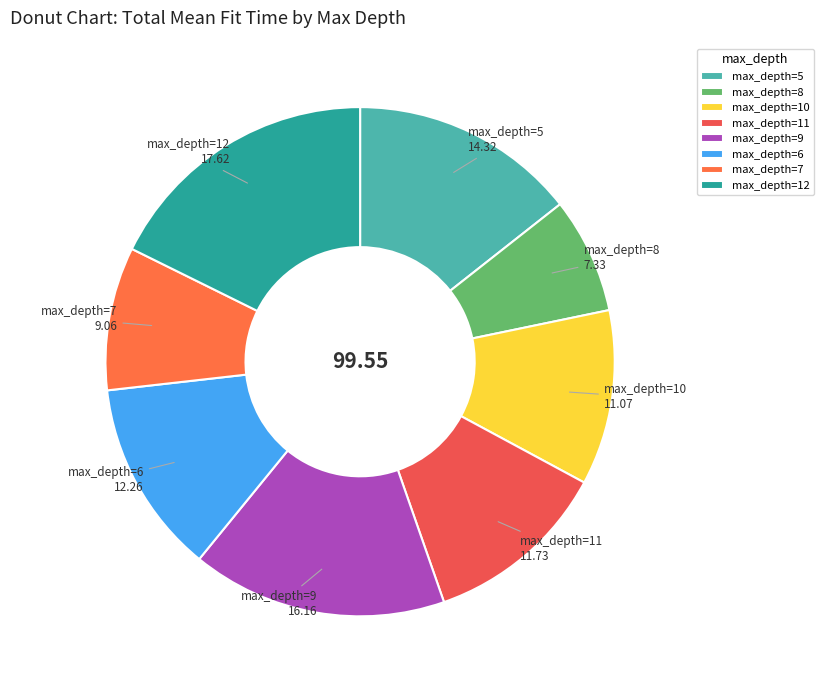

Rank the categories by value from highest to lowest.

max_depth=12, max_depth=9, max_depth=5, max_depth=6, max_depth=11, max_depth=10, max_depth=7, max_depth=8